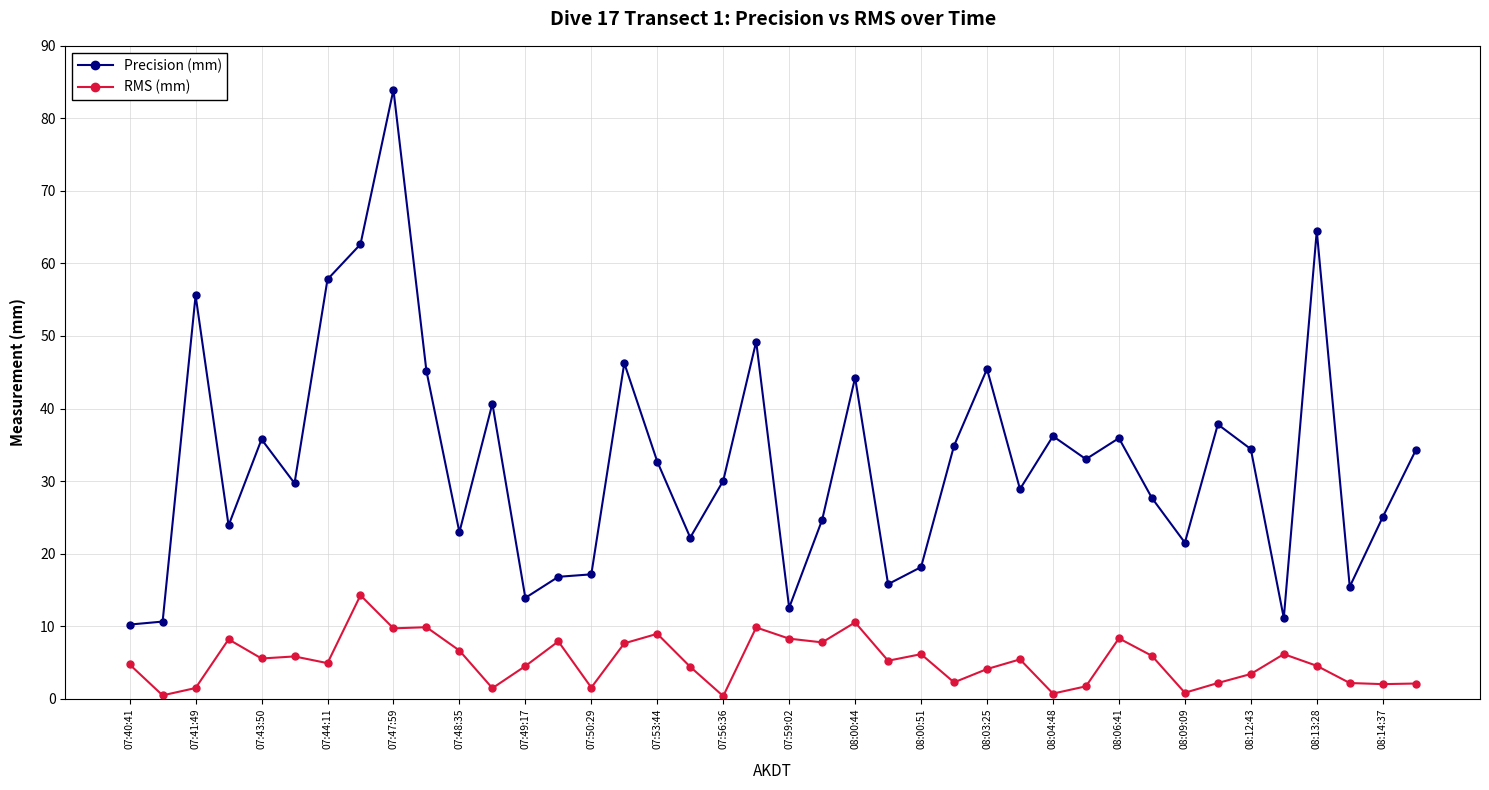

Rank the series by their average value, from highest to lowest.

Precision (mm), RMS (mm)